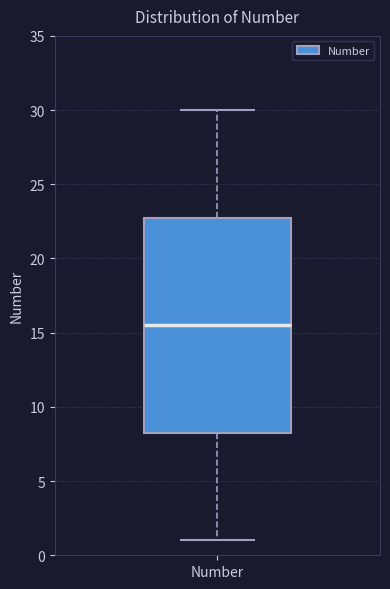

Read this box plot against the y-axis: the position of the median line, the range covered by the box, and the ends of both whiskers. The values are not printed on the chart, so give them approximately, as read against the axis.

median 15.5, box 8.5 to 23.0, whiskers 1.0 to 30.0